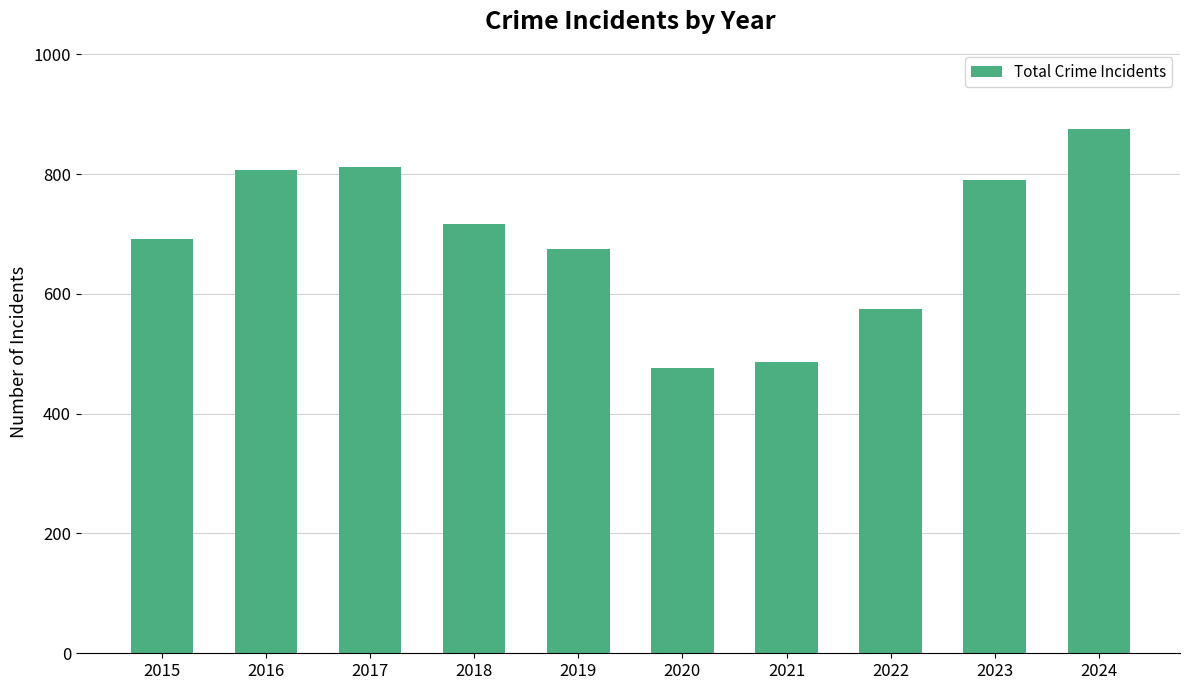

Which has a higher value, 2016 or 2023?

2016